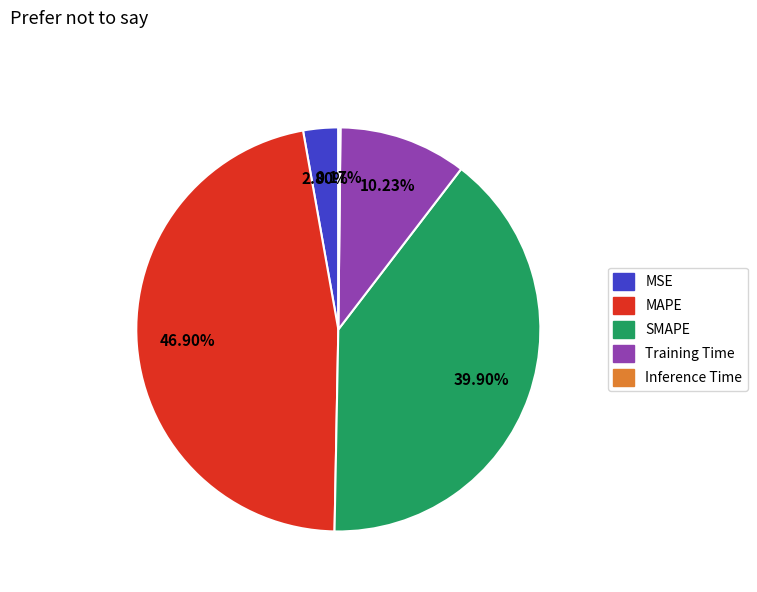

Between SMAPE and Training Time, which is larger?

SMAPE